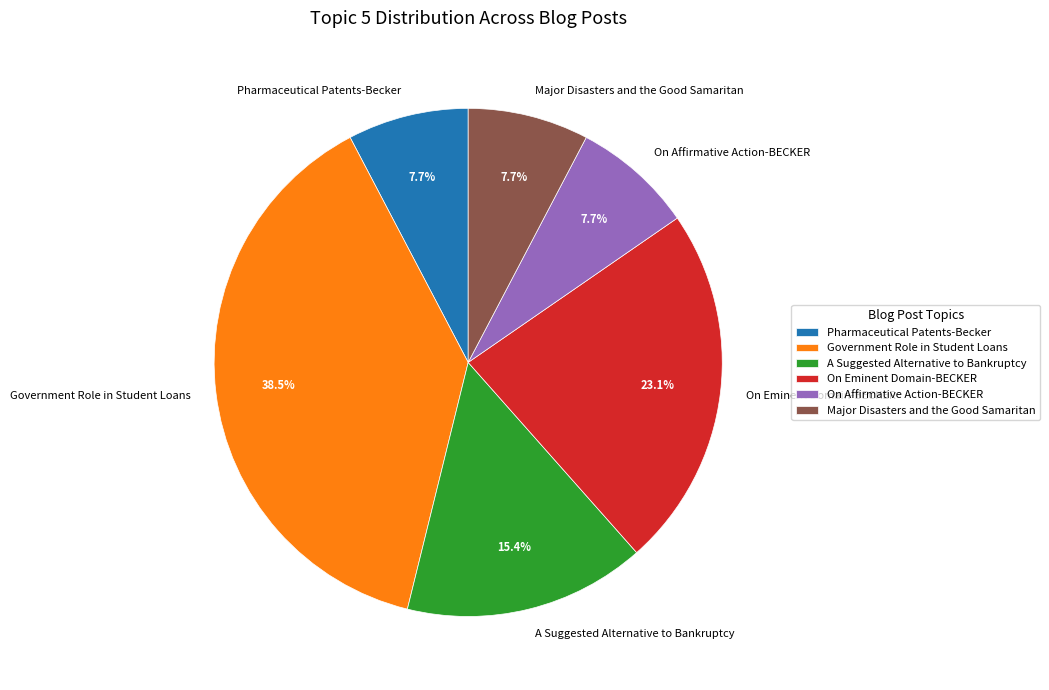

What percentage is NOT represented by A Suggested Alternative to Bankruptcy?

84.6%